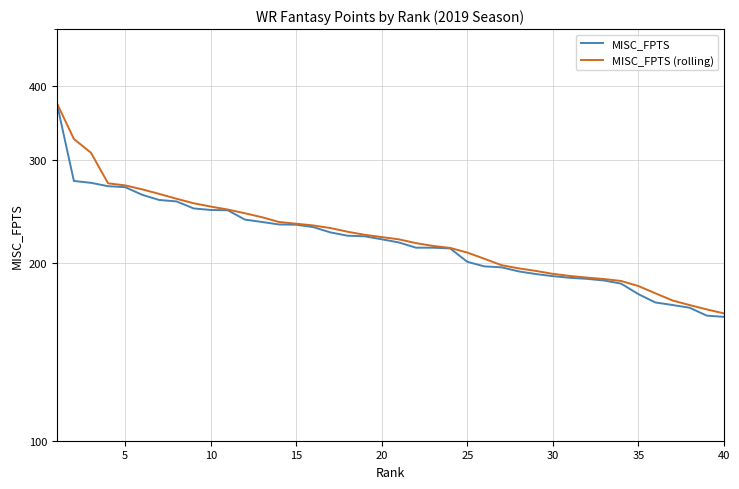

How many lines are shown in the chart?

2